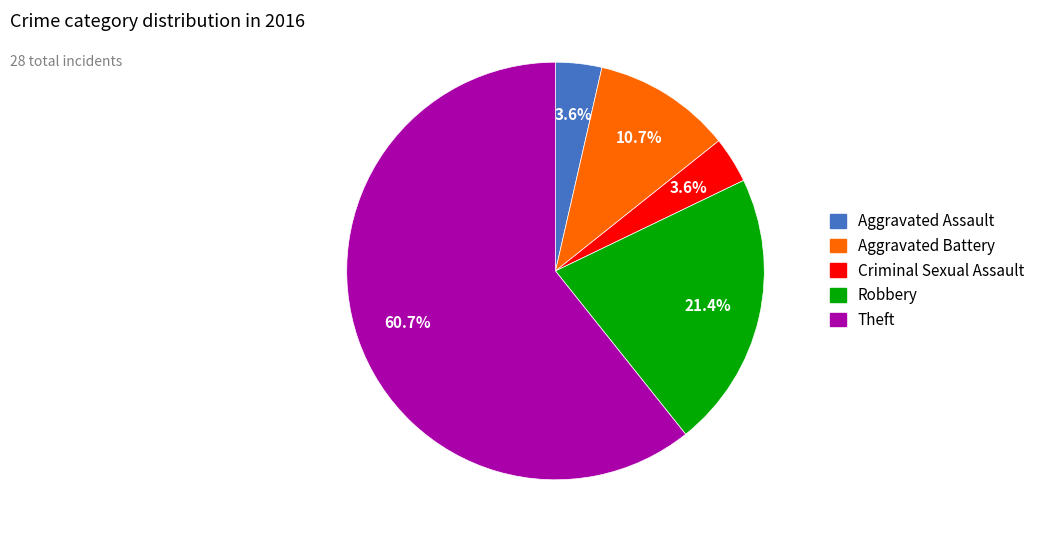

How many slices are in this pie chart?

5